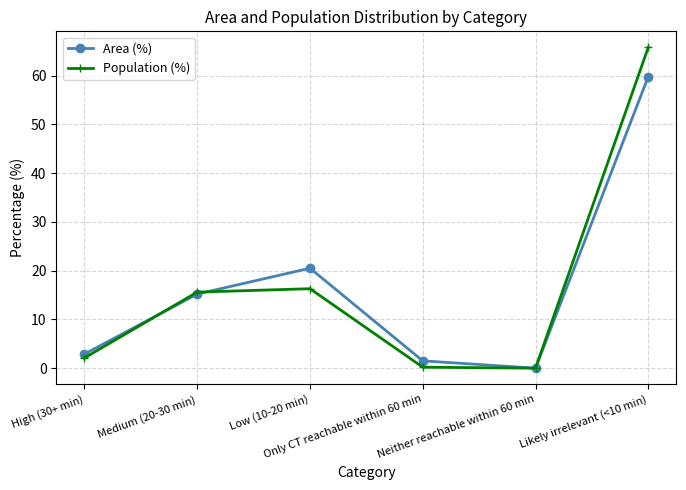

List the labels in order of Area (%) value, largest first.

Likely irrelevant (<10 min), Low (10-20 min), Medium (20-30 min), High (30+ min), Only CT reachable within 60 min, Neither reachable within 60 min